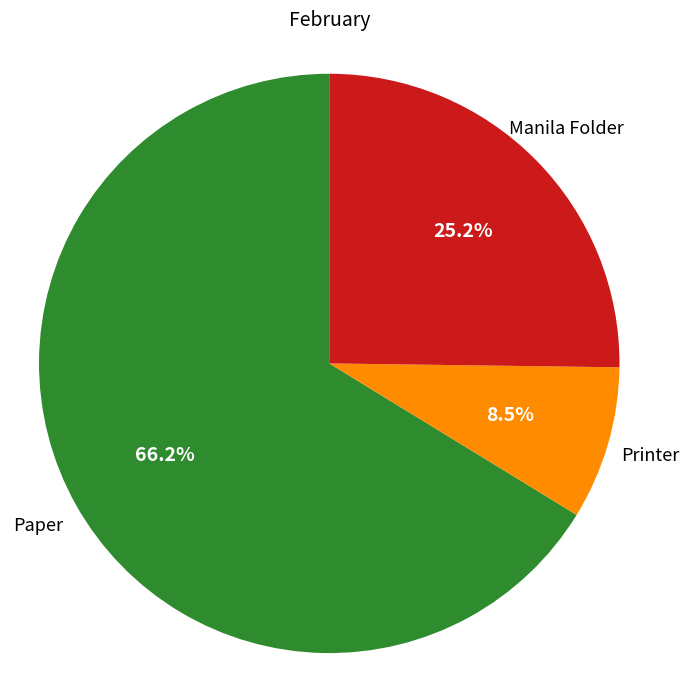

How many segments does this pie chart have?

3